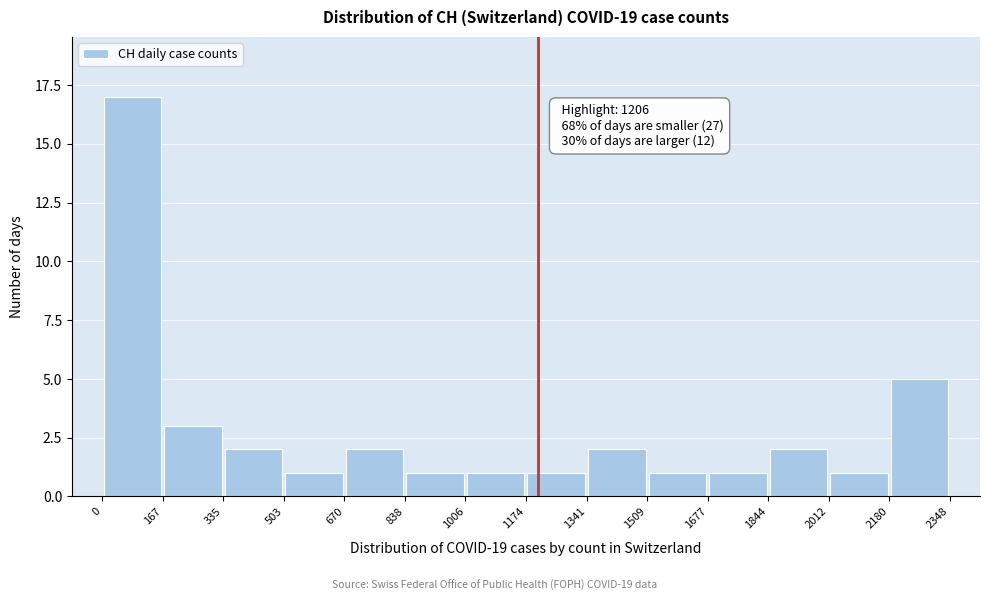

Over which range of the x-axis is the bar tallest?

0 to 167